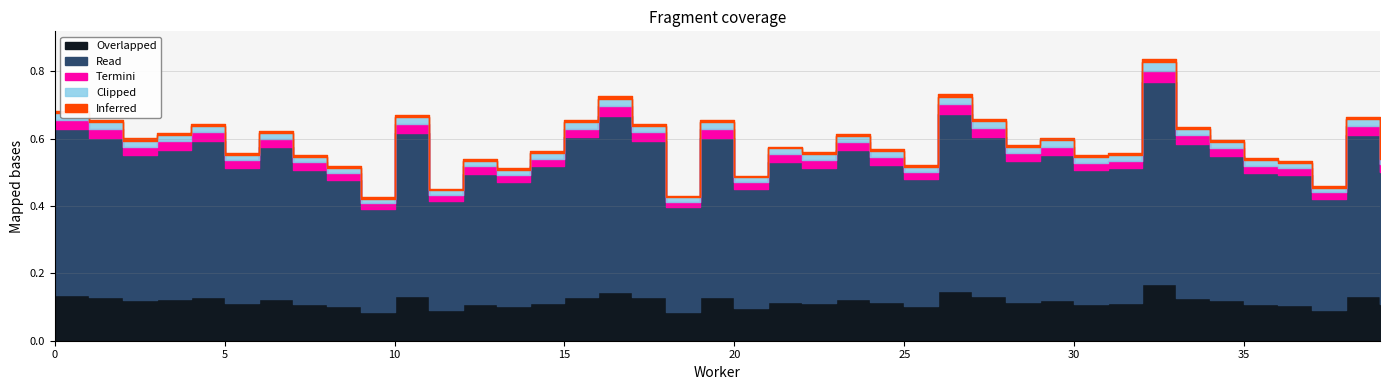

The chart shows a value of 0.1 at 3. True or false?

False